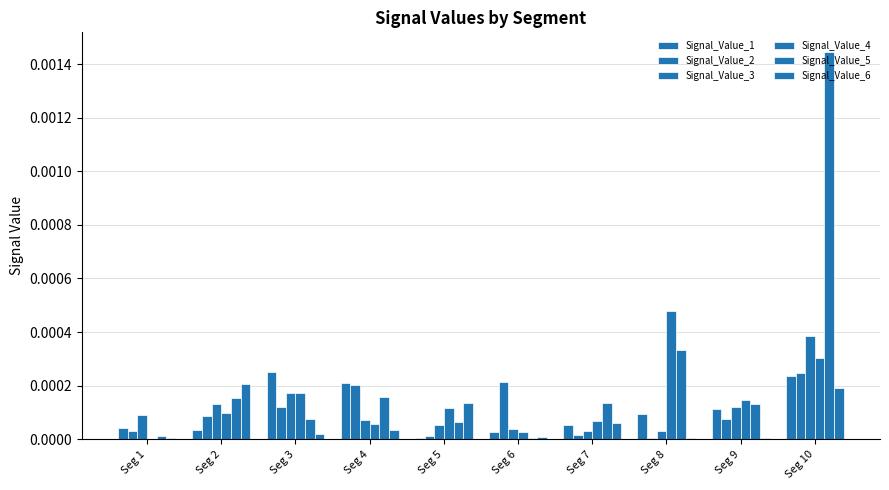

Rank the categories by Signal_Value_2 value from lowest to highest.

Seg 8, Seg 5, Seg 7, Seg 1, Seg 9, Seg 2, Seg 3, Seg 4, Seg 6, Seg 10